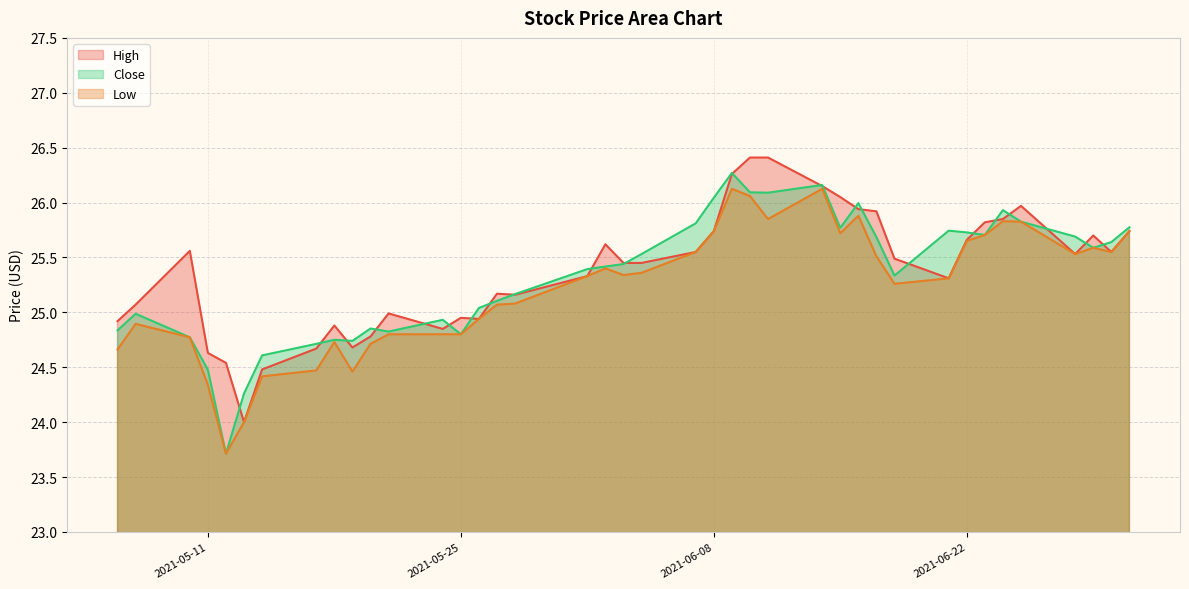

True or false: High has more than 2 interior local peaks.

True